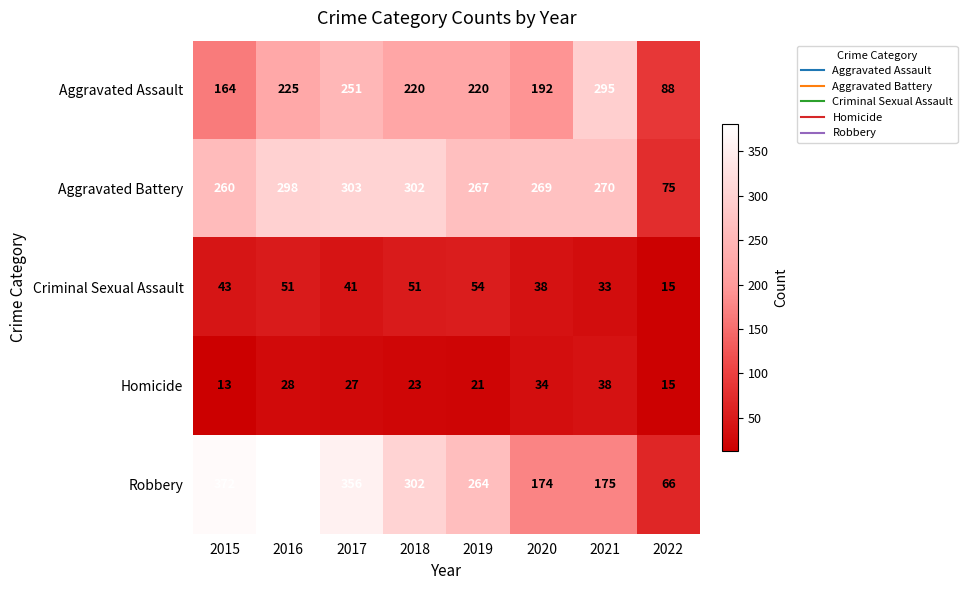

True or false: Criminal Sexual Assault has a value of 51 at 2016.

True